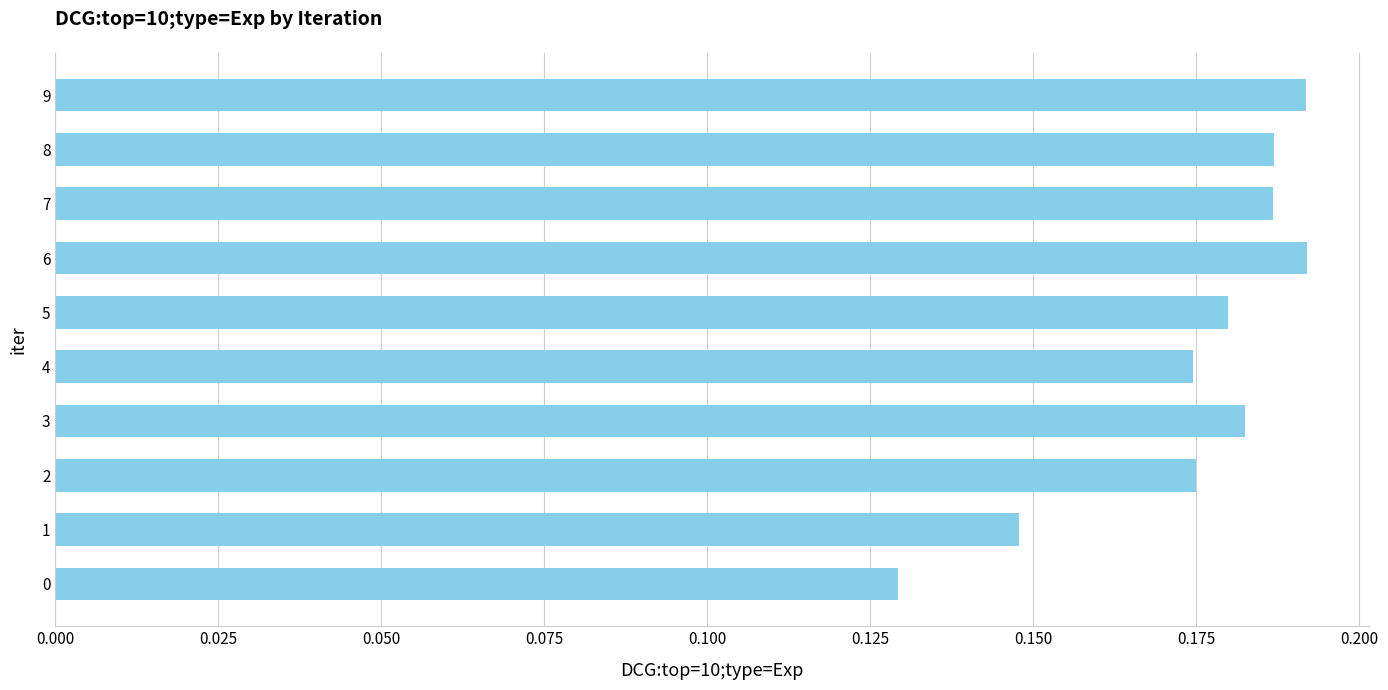

How many values are between 0 and 1?

10